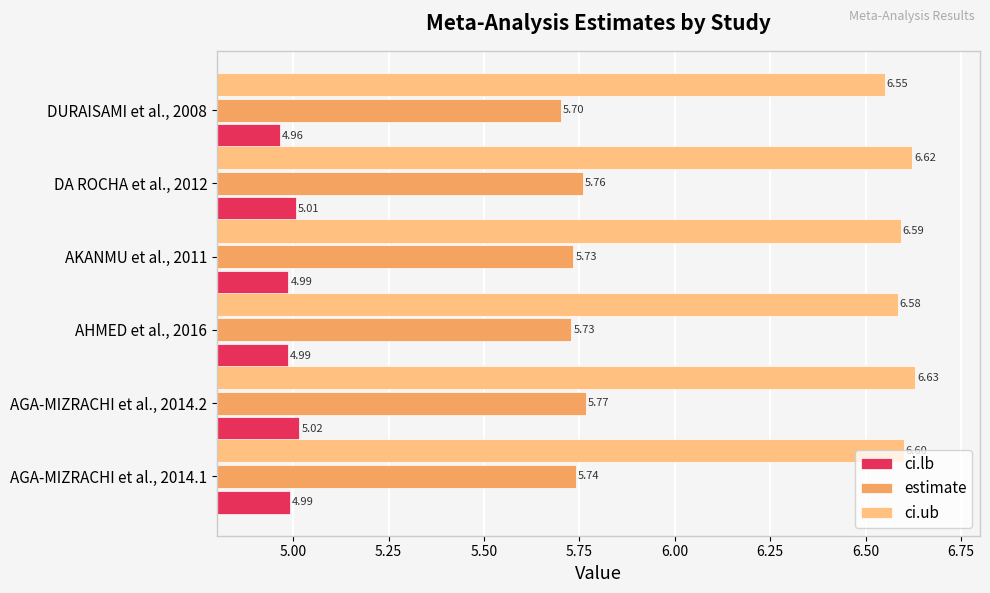

Where is ci.lb nearest to the value 4?

DURAISAMI et al., 2008